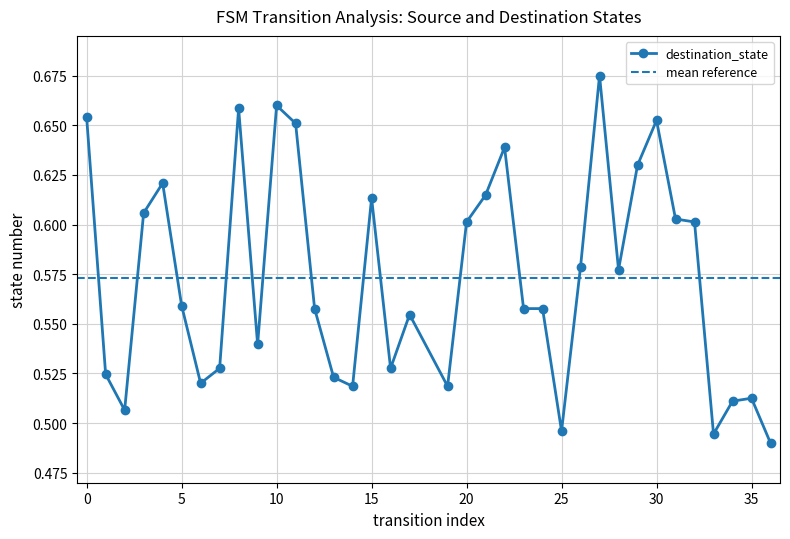

What is the change in value from 0 to 31?

-0.1